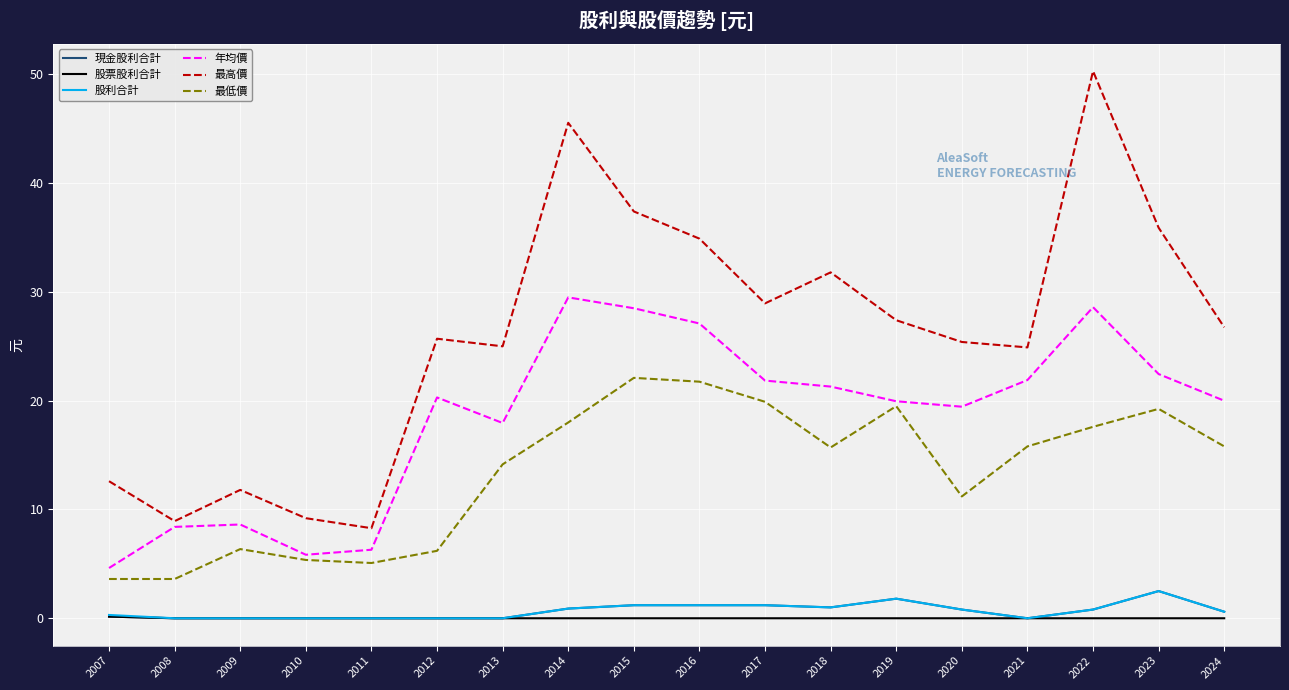

What is the sum of all 股票股利合計 values?

0.2